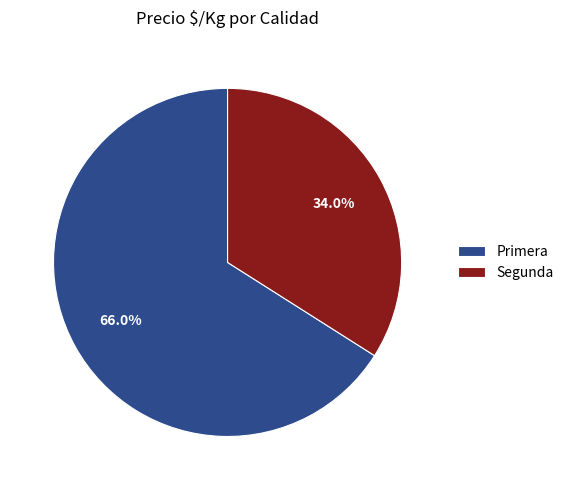

Does Segunda represent more than half of the total?

No